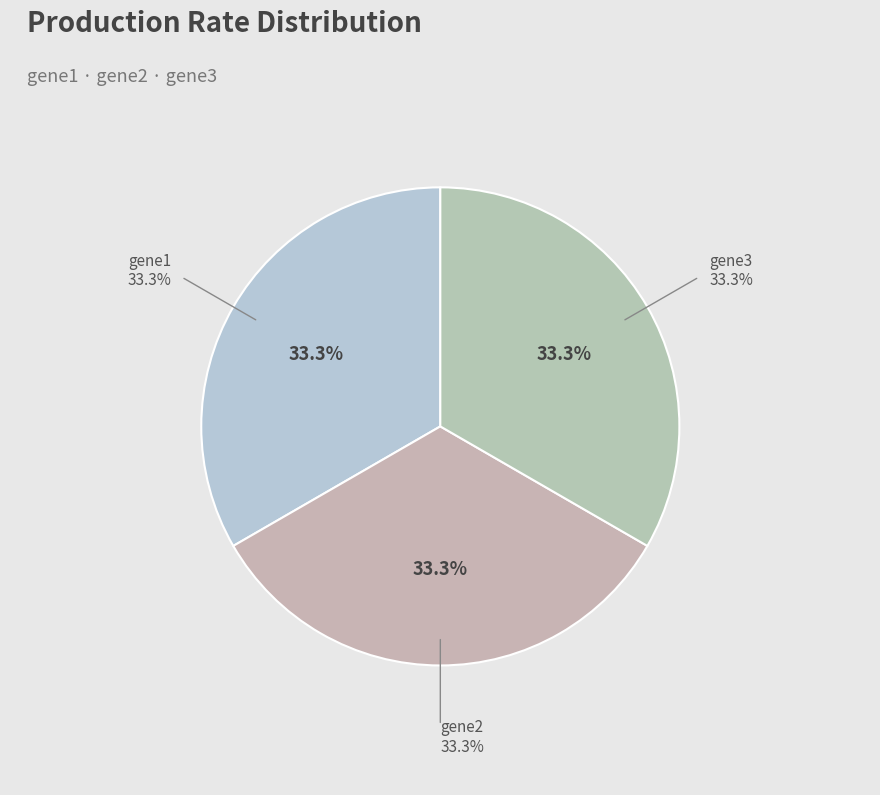

What percentage is the gene1 slice, to the nearest percent?

33%